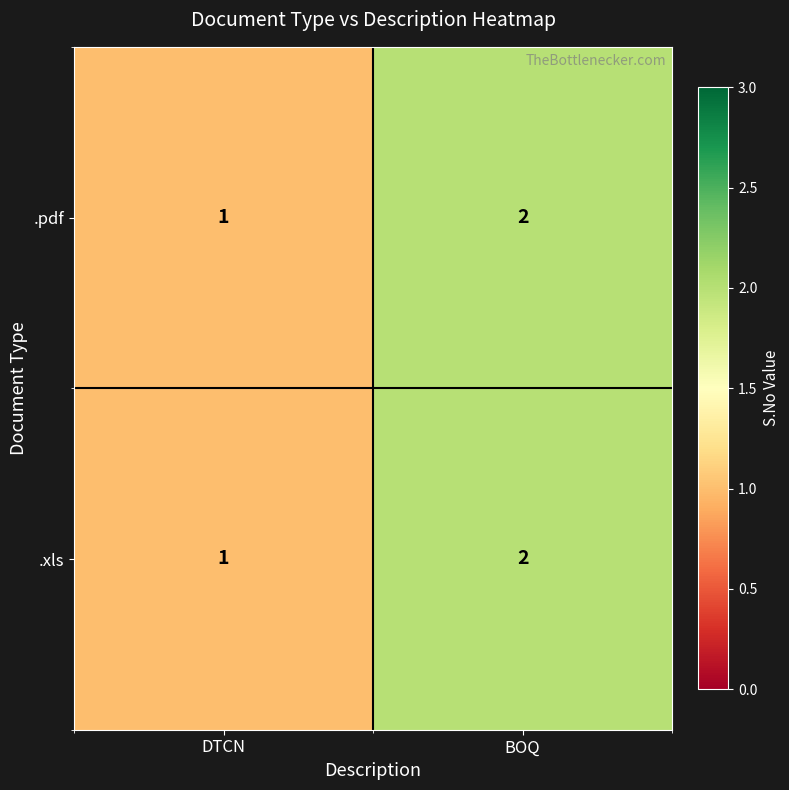

What is the total value across all series at DTCN?

2